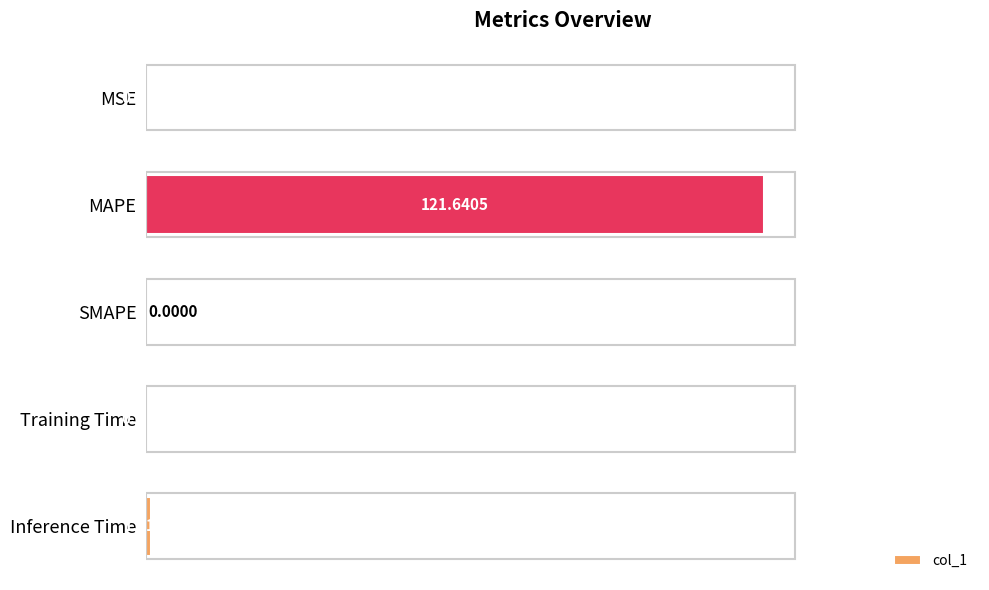

What is the sum of all values?

122.8